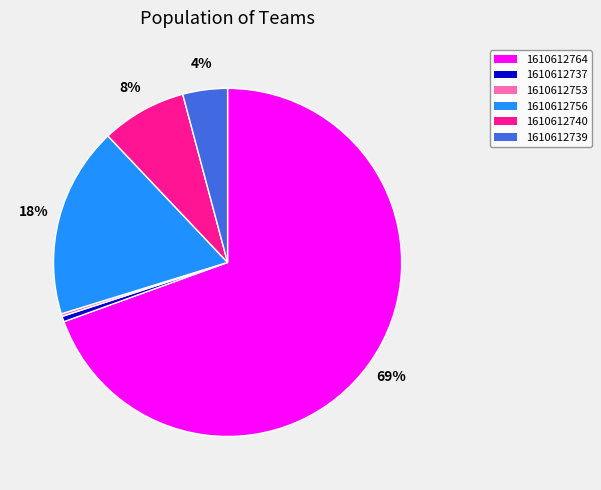

Which slice represents more than half of the pie?

1610612764